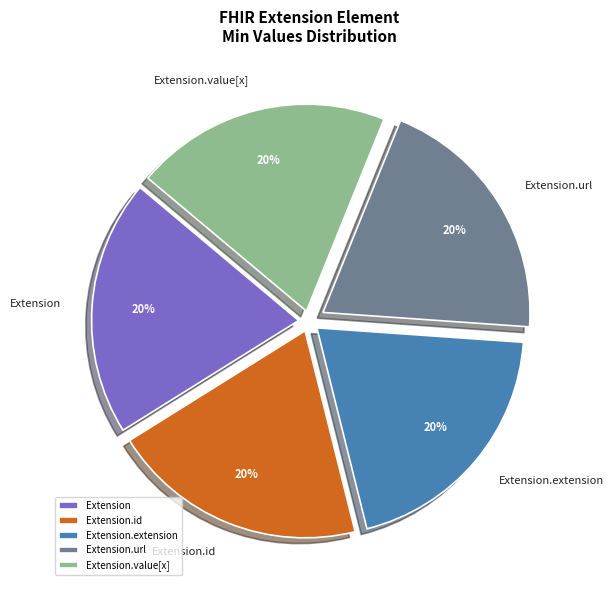

What is the ratio of the value at Extension.id to the value at Extension.extension?

1.0